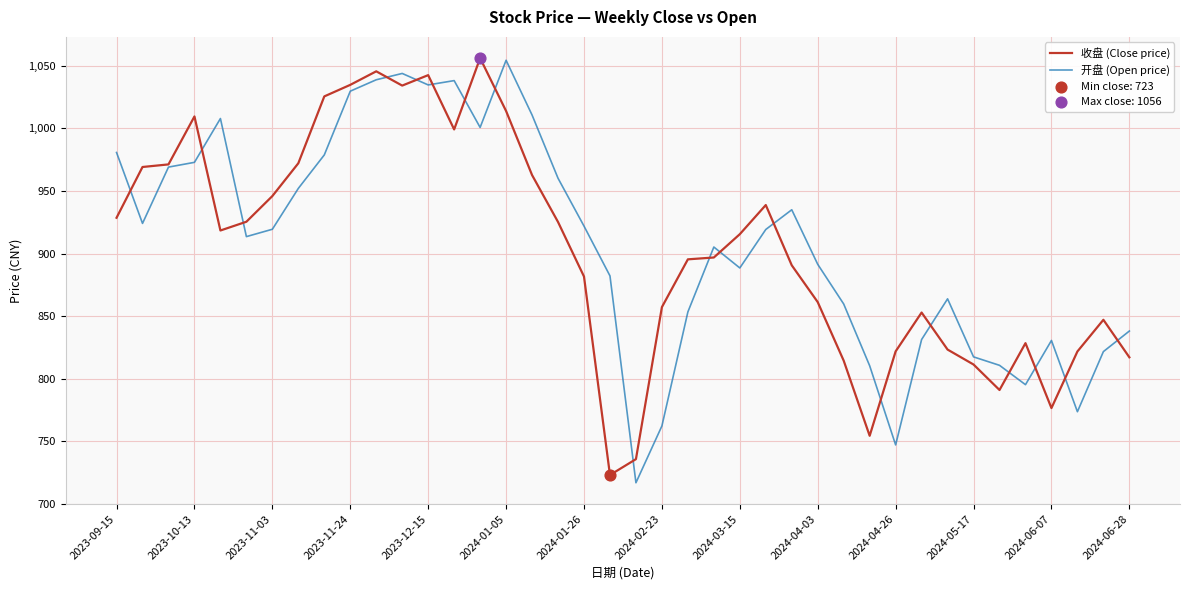

What is the greatest value displayed?

1056.1